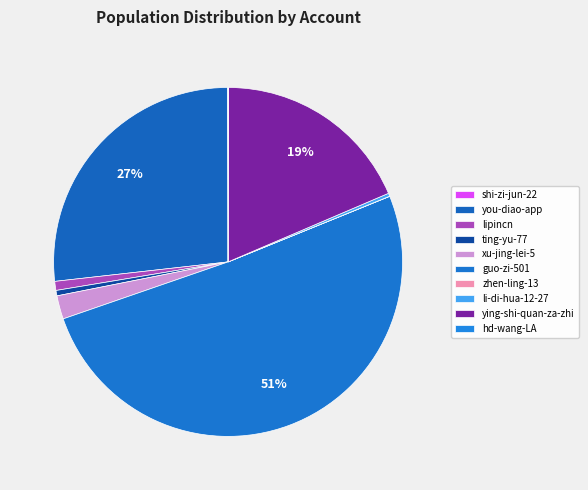

Which category has the smallest portion of the pie?

hd-wang-LA